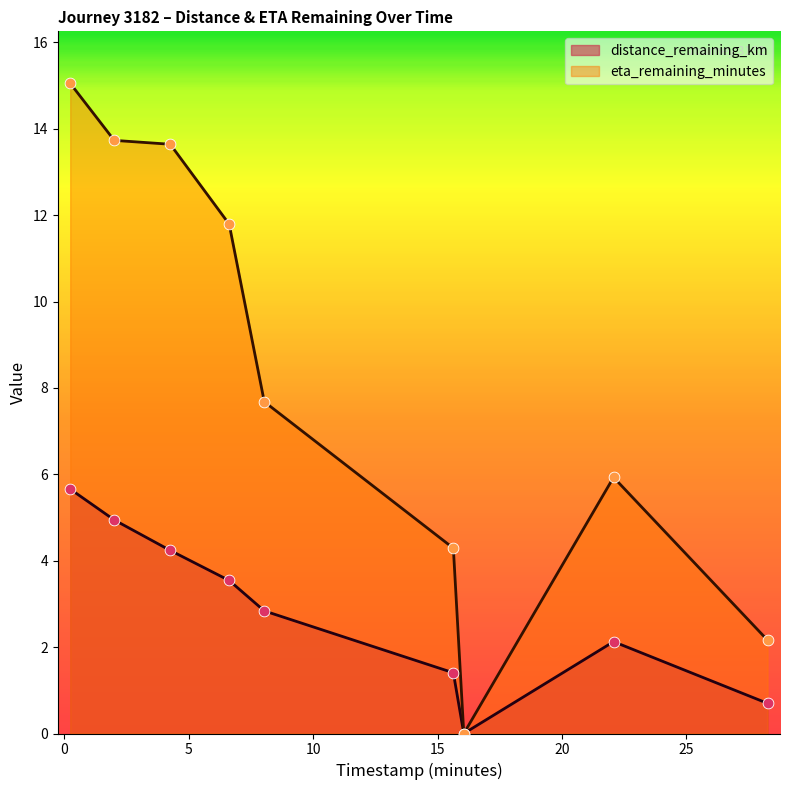

What are all the series names shown in the legend?

distance_remaining_km, eta_remaining_minutes